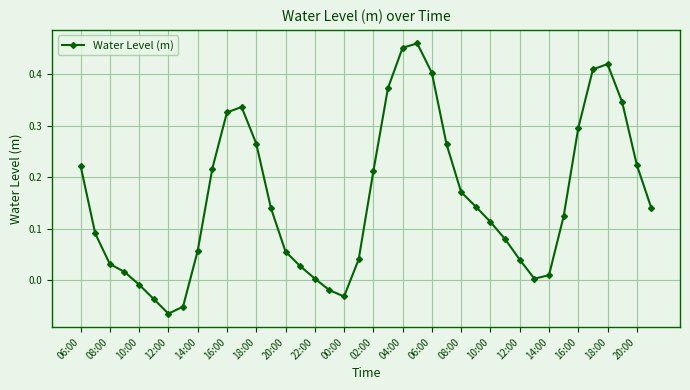

Is this an area chart (filled region under the line)?

No